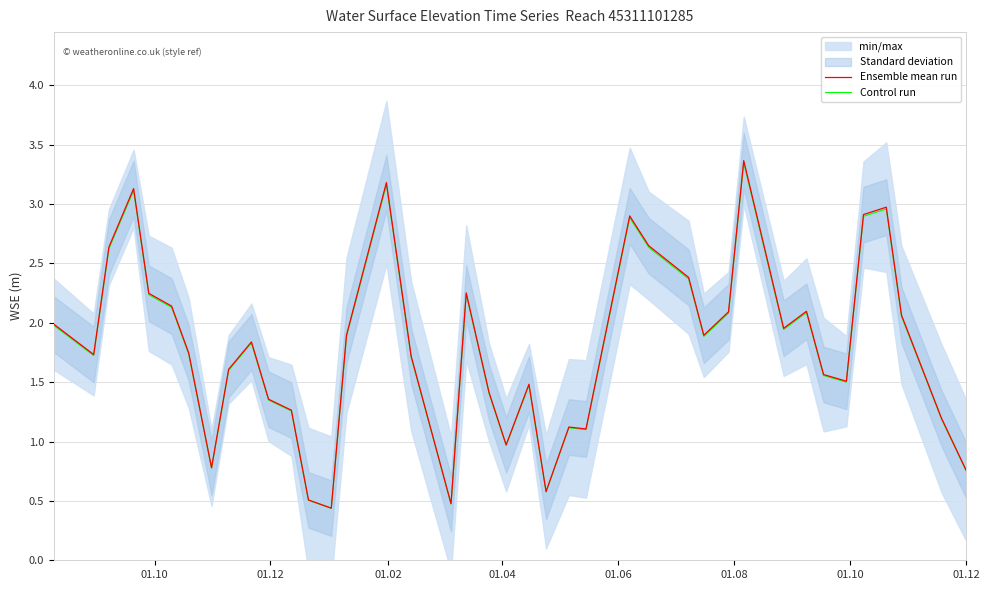

What is the lowest value of the Ensemble mean run series?

0.4